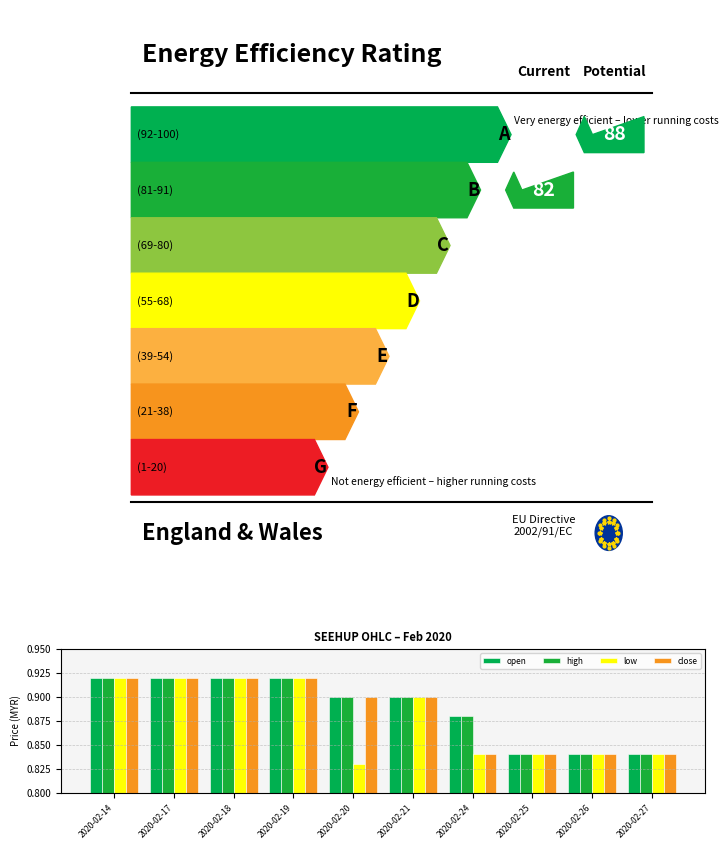

How many bars are there in total?

40